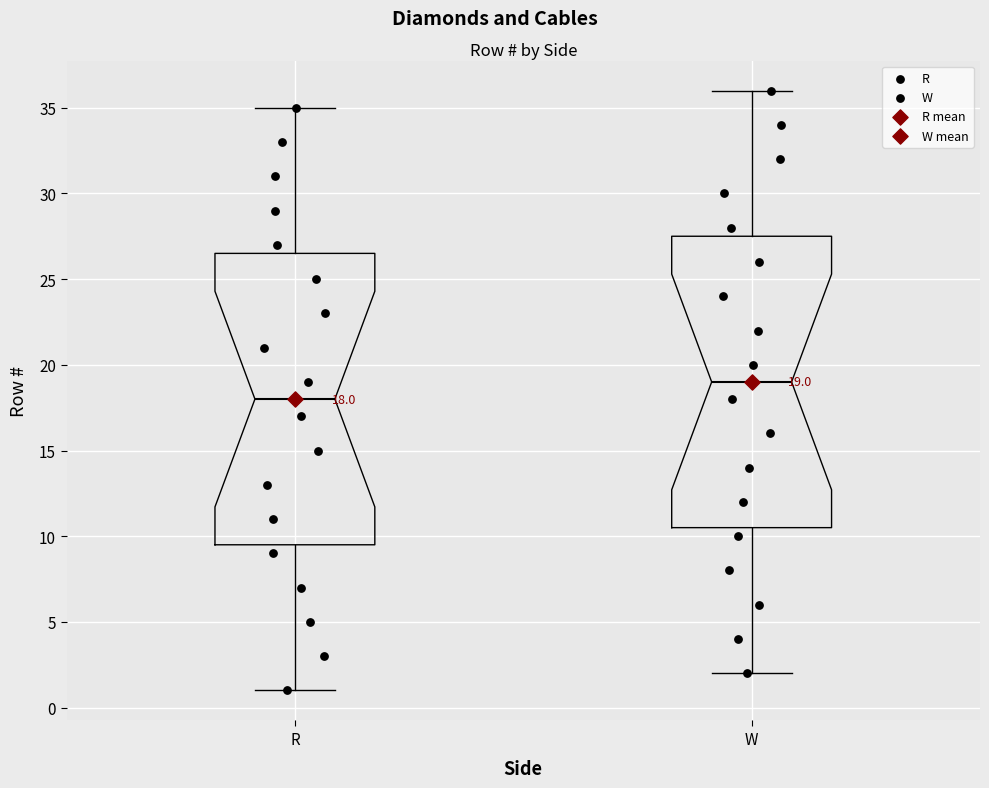

Which box has the highest median line?

W